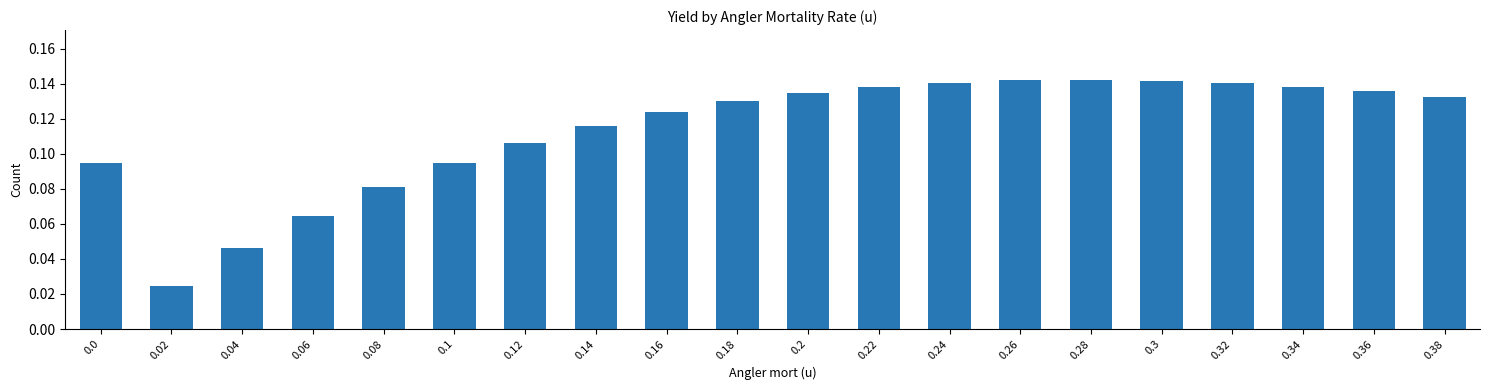

Count the values in the range 0 to 1.

20